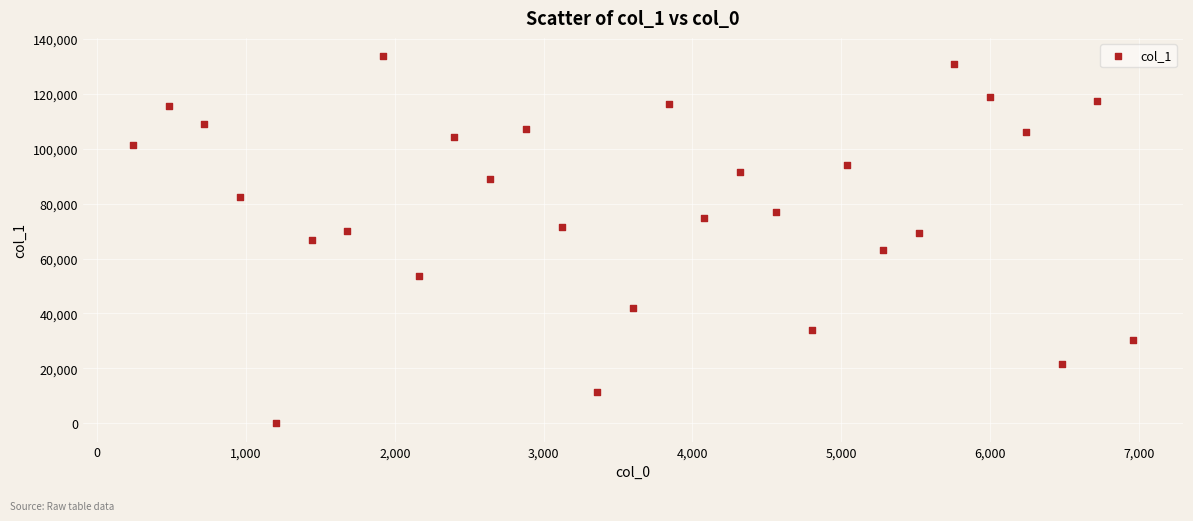

What is the range of X values (max minus min)?

6720